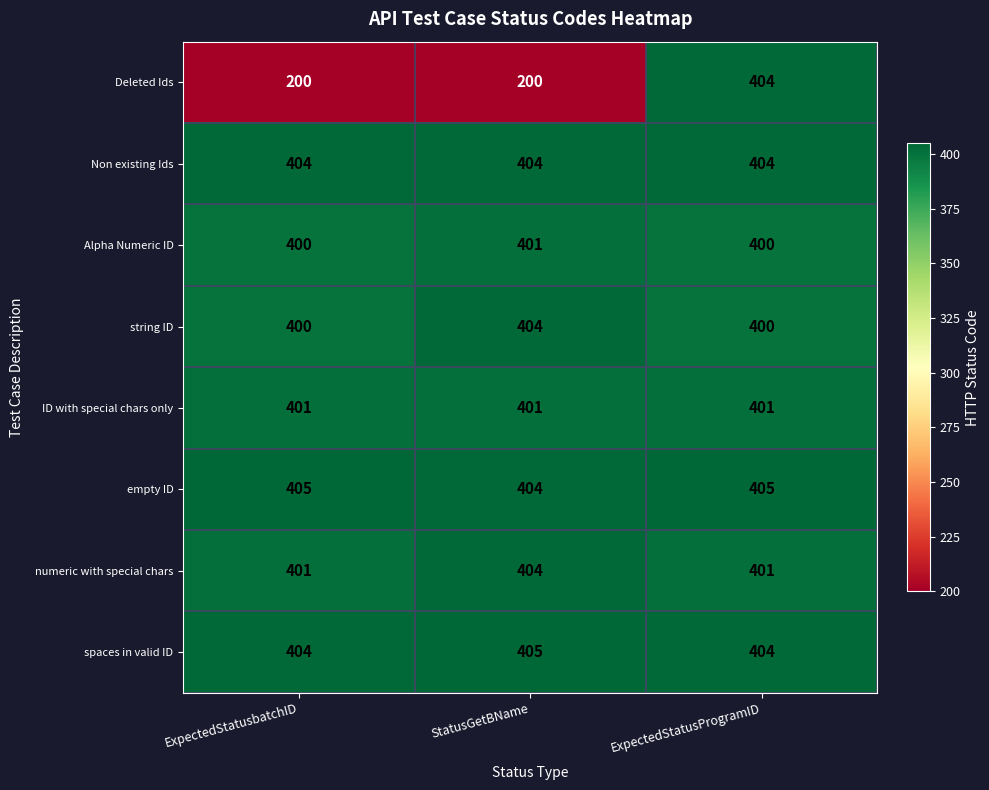

Which series has the largest range (max minus min)?

Deleted Ids